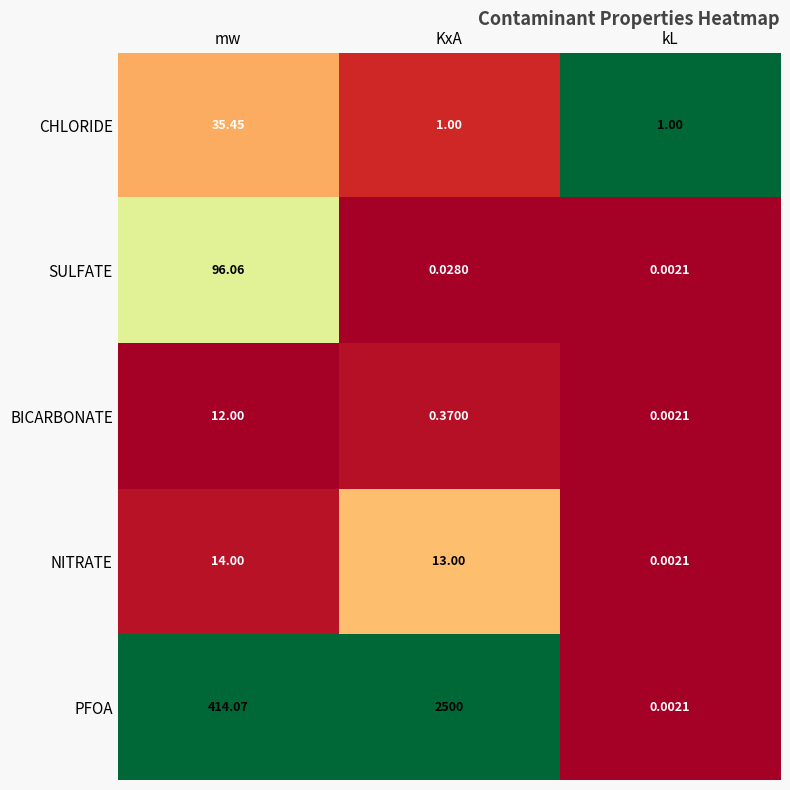

Which series has the widest spread of values?

PFOA